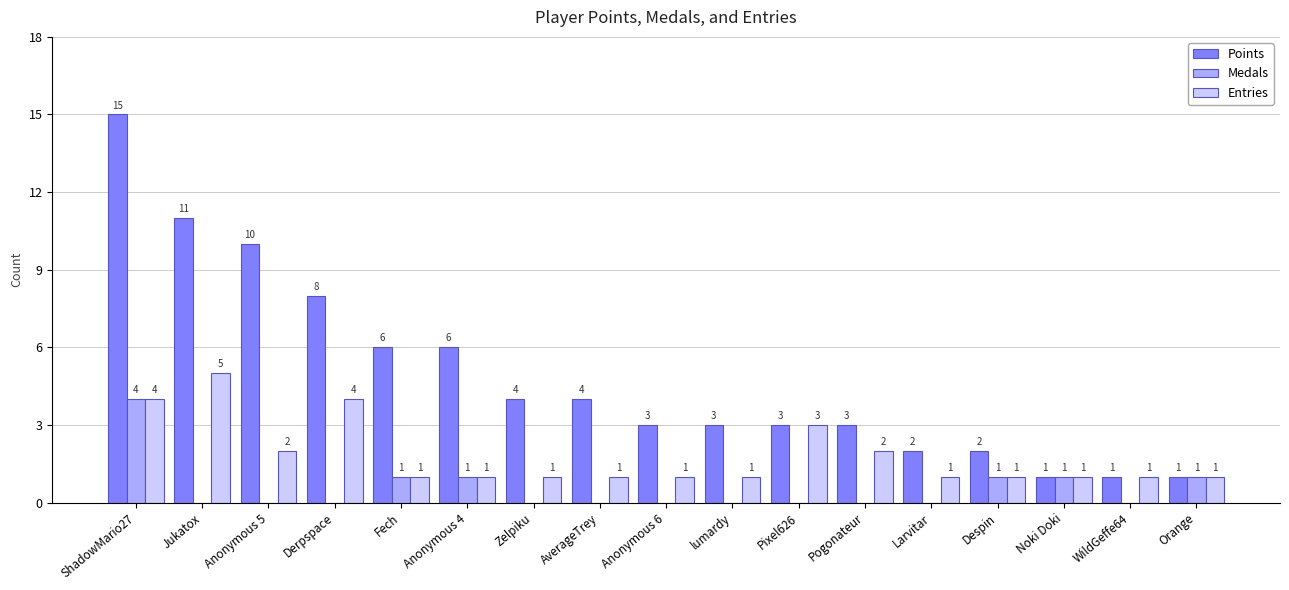

Which series has the largest total across all categories?

Points